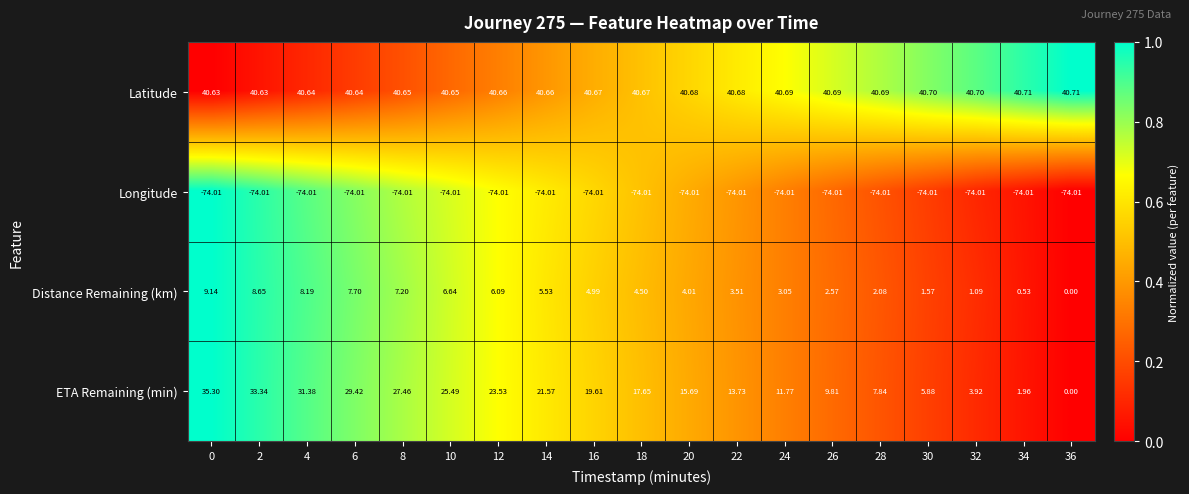

List the series in order of their peak value, lowest first.

Longitude, Distance Remaining (km), ETA Remaining (min), Latitude